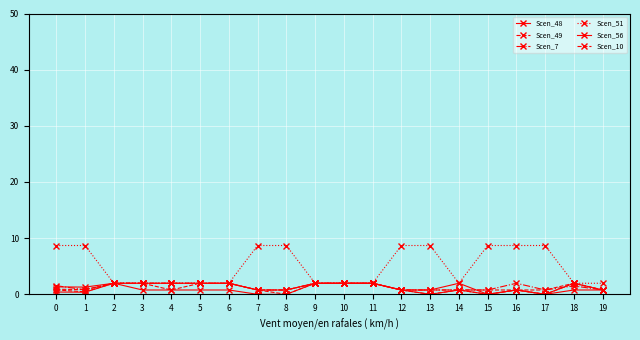

What value does the Scen_56 series have at 10?

2.0